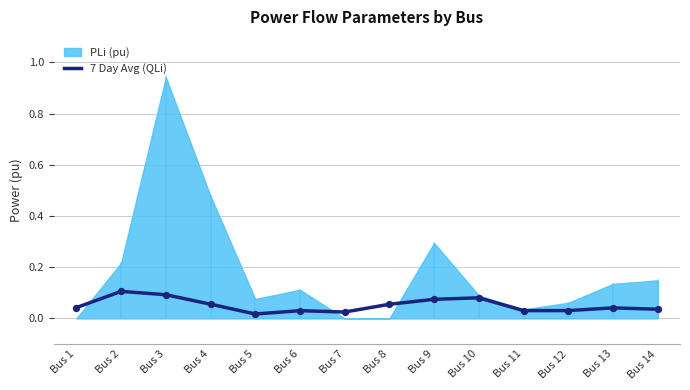

The value of 7 Day Avg (QLi) at Bus 2 is 0.1. True or false?

True